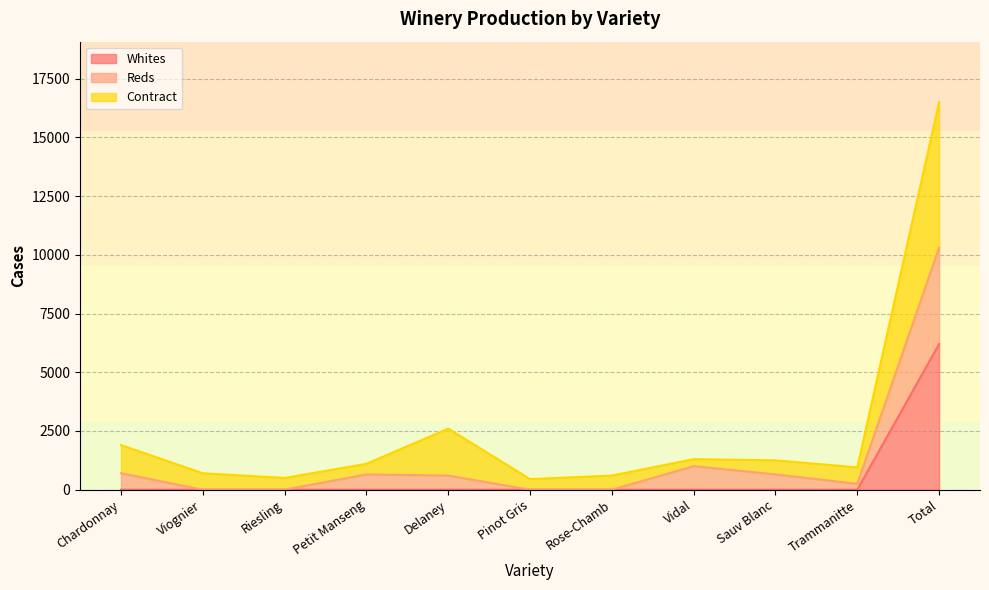

Which series has the widest spread of values?

Contract